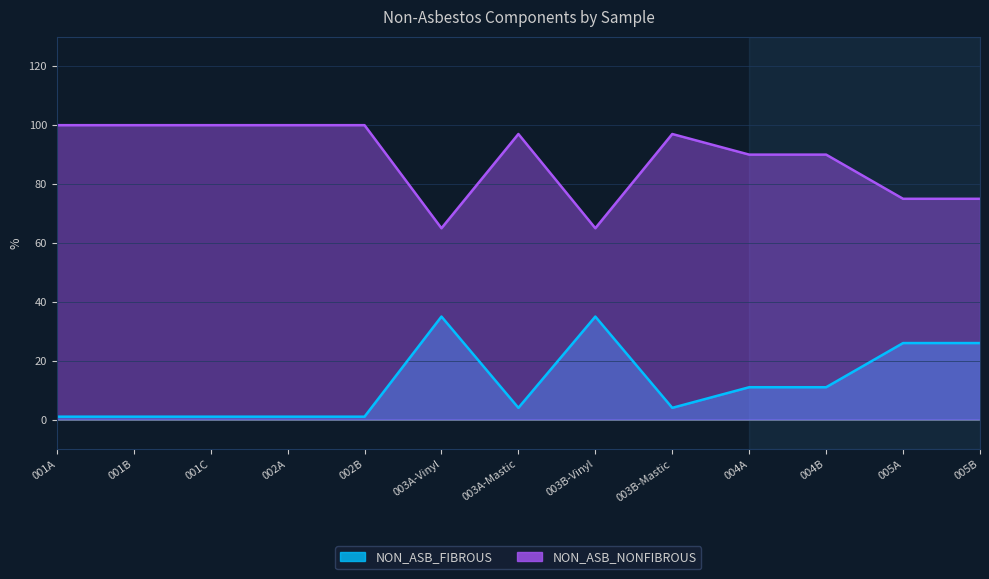

What is the difference between the NON_ASB_NONFIBROUS values at 001C and 003A-Mastic?

3